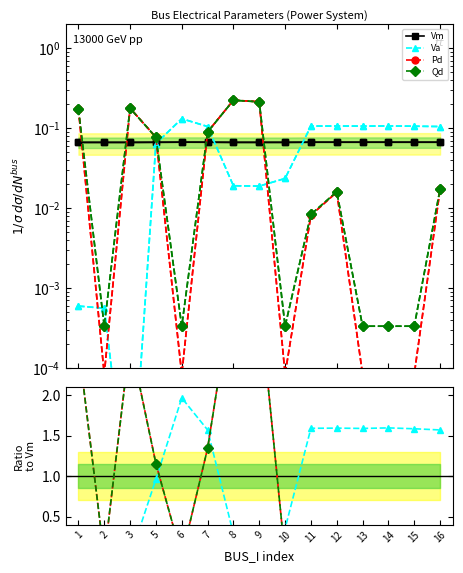

Which series ends up on top after the final intersection of Qd and Va?

Va